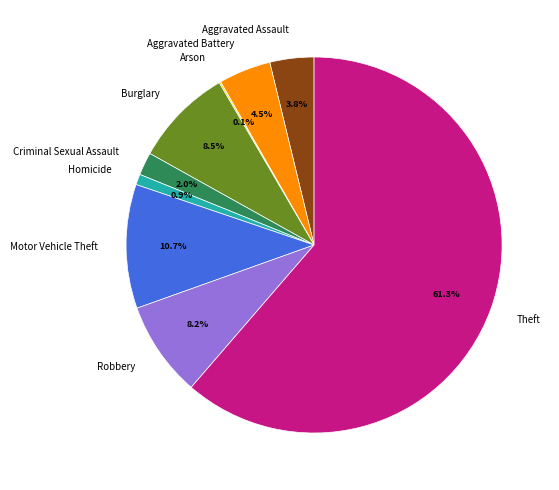

Which slice is the largest?

Theft